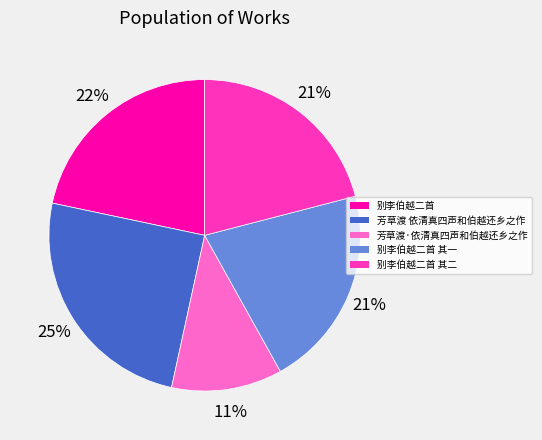

To the nearest percent, what is the average slice percentage?

20%